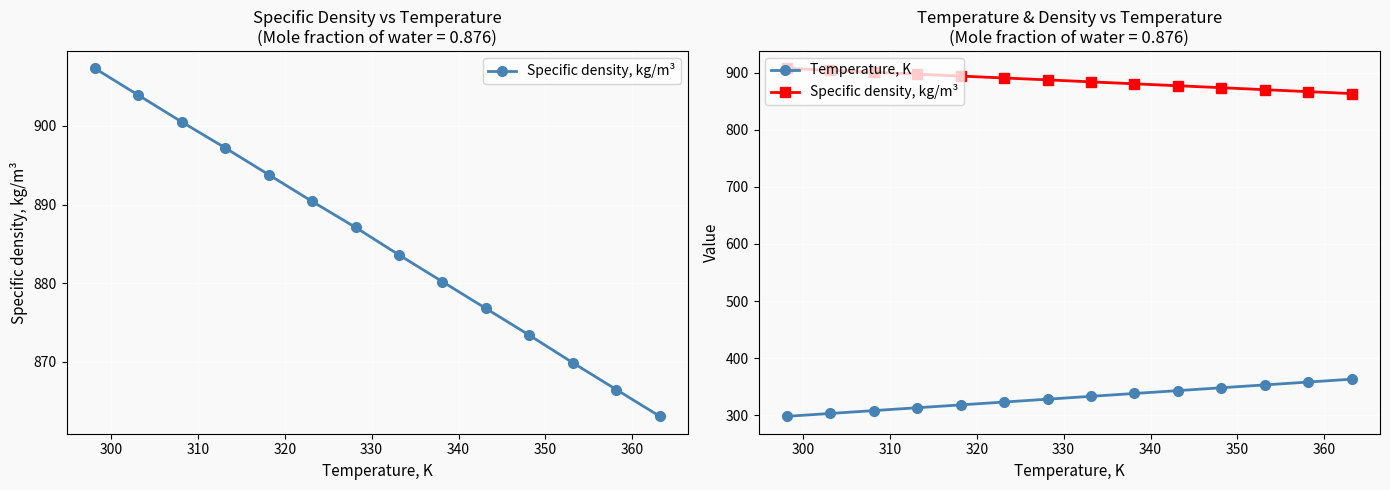

How many lines are shown in the chart?

2